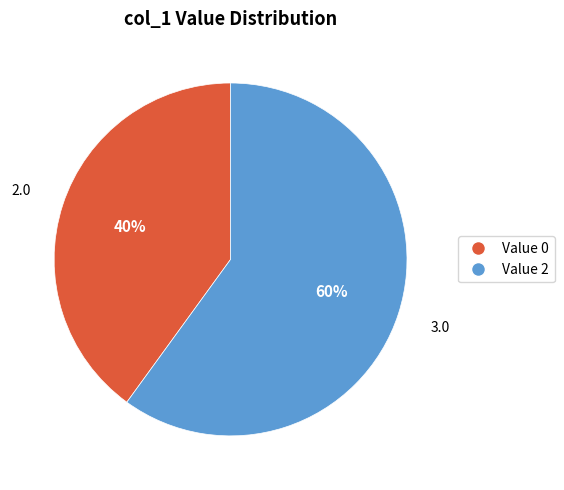

To the nearest percent, what percentage of the pie is Value 2?

60%